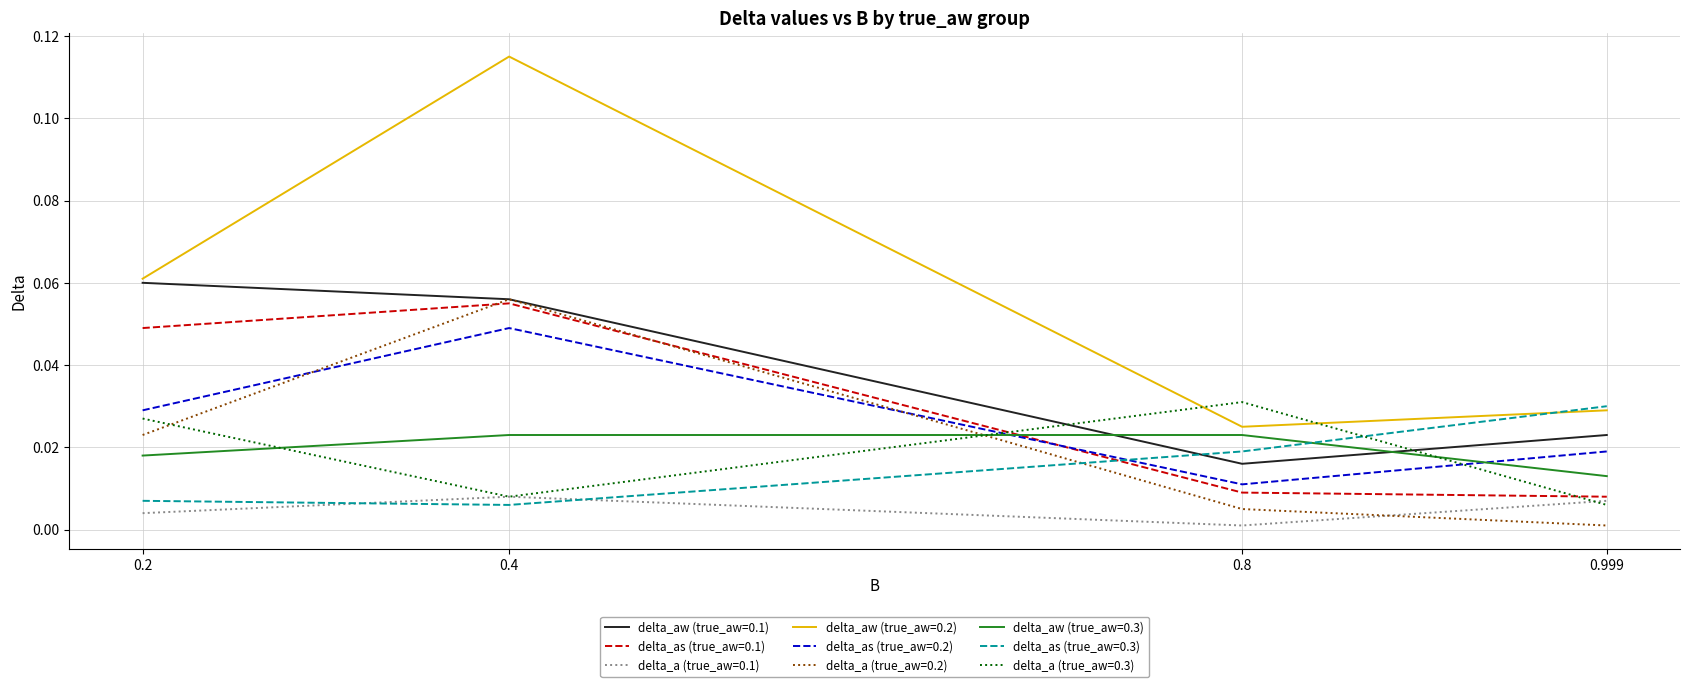

Rank the categories by delta_aw (true_aw=0.1) value from lowest to highest.

0.8, 0.999, 0.4, 0.2